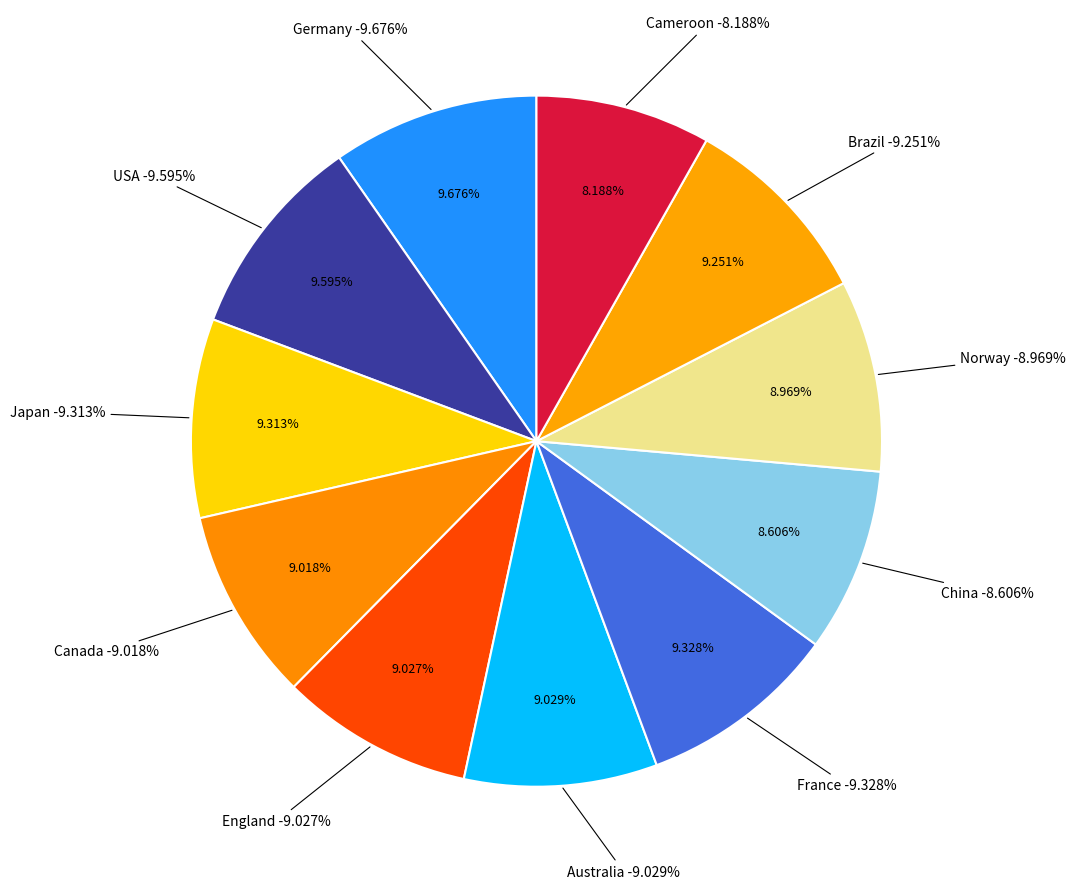

True or false: China accounts for 14% of the total.

False